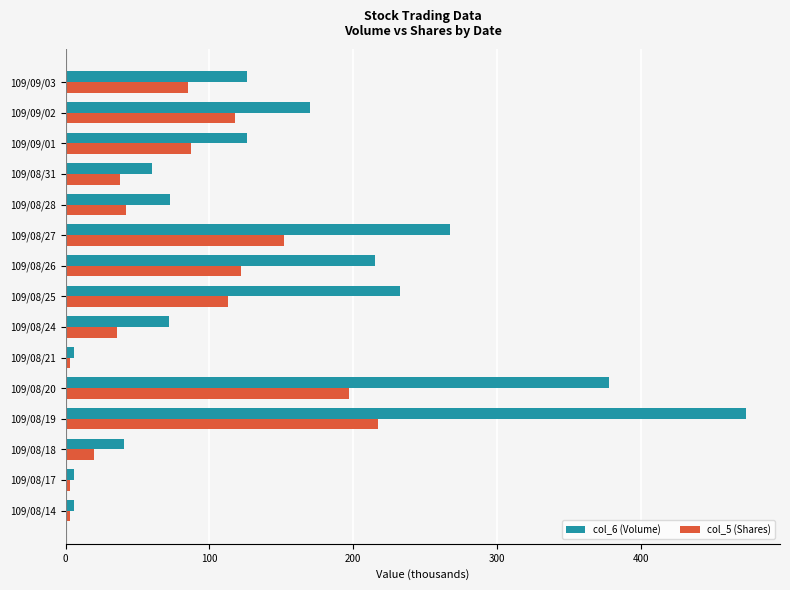

What are all the series names shown in the legend?

col_6 (Volume), col_5 (Shares)